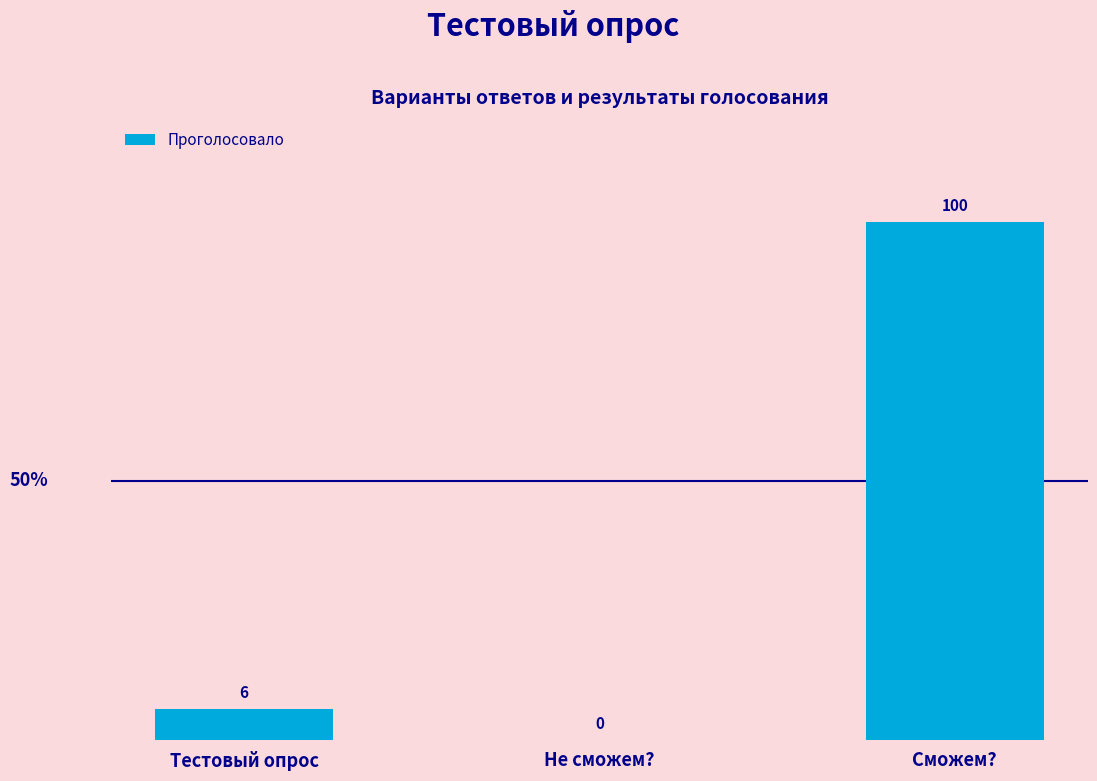

What is the change in value from Тестовый опрос to Сможем??

+94